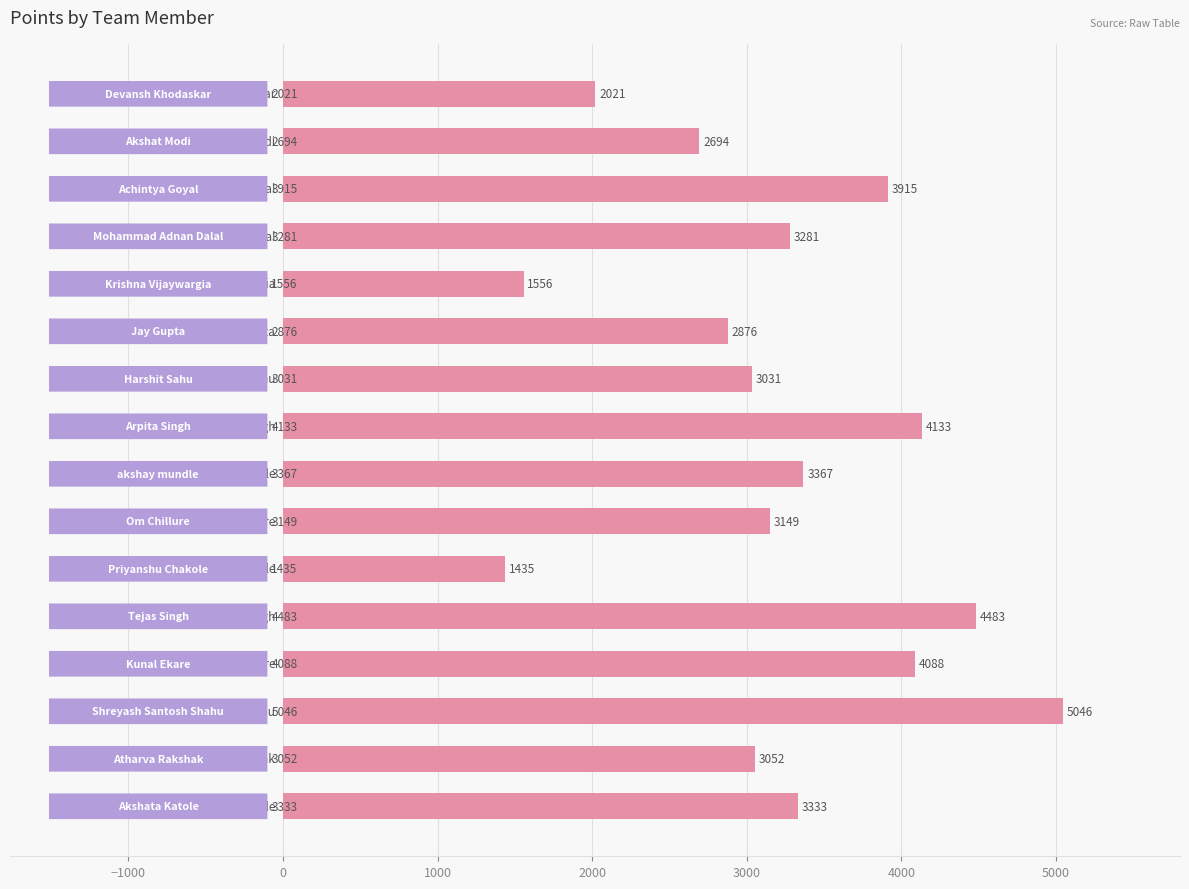

What is the smallest value displayed?

1435